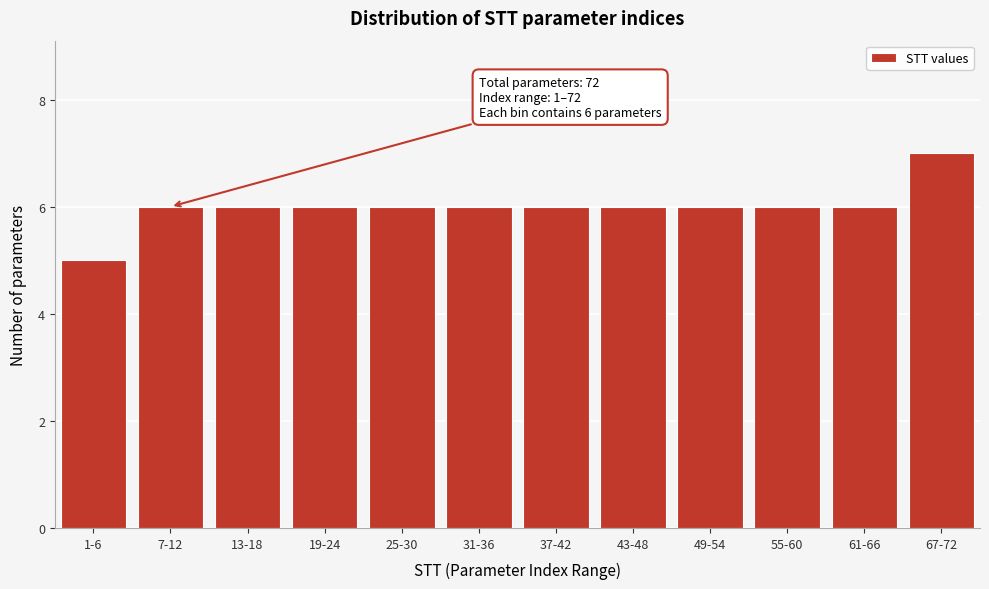

Reading left to right, what are all the values shown in this chart?

1-6=5	7-12=6	13-18=6	19-24=6	25-30=6	31-36=6	37-42=6	43-48=6	49-54=6	55-60=6	61-66=6	67-72=7